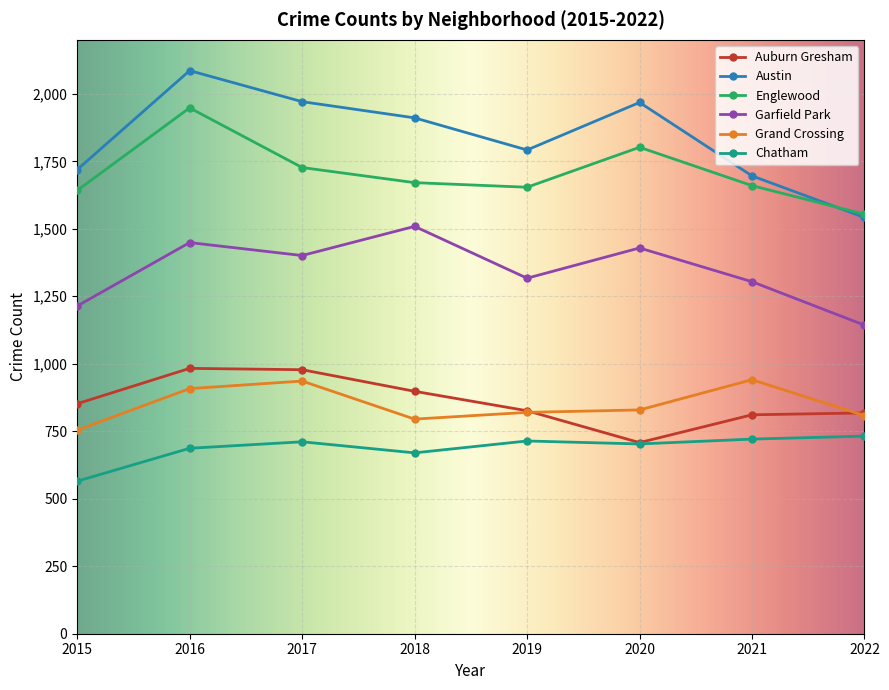

Does the chart display data point markers on the line(s)?

Yes